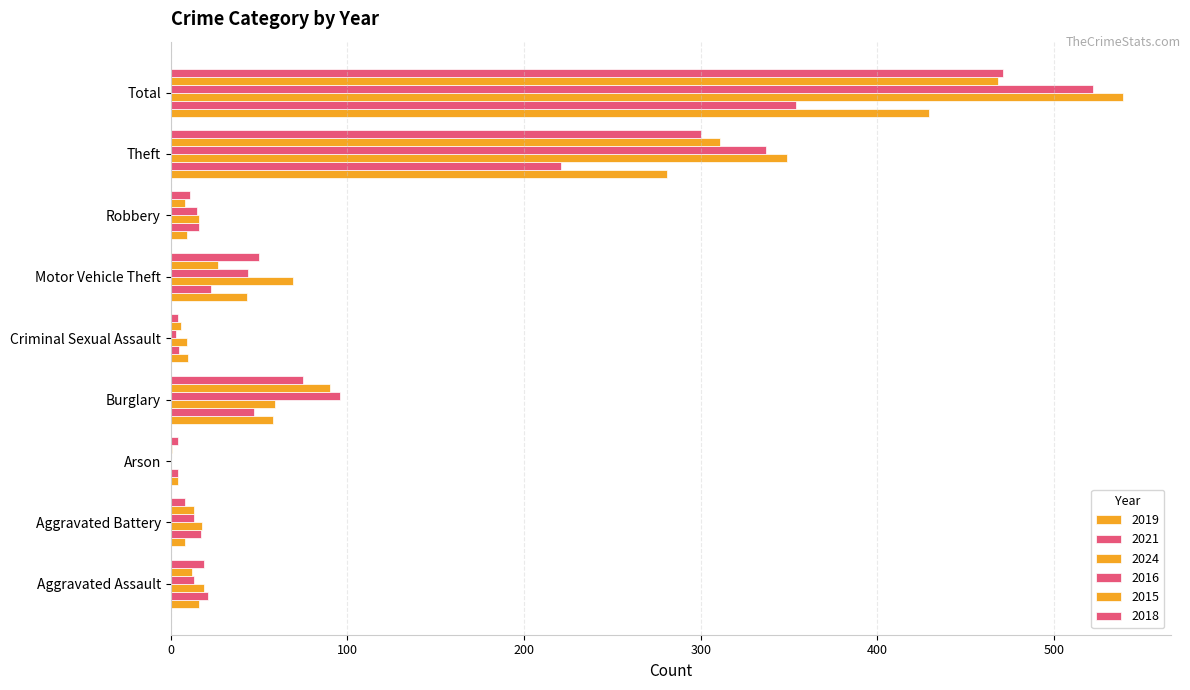

Rank the categories by 2016 value from highest to lowest.

Total, Theft, Burglary, Motor Vehicle Theft, Robbery, Aggravated Assault, Aggravated Battery, Criminal Sexual Assault, Arson